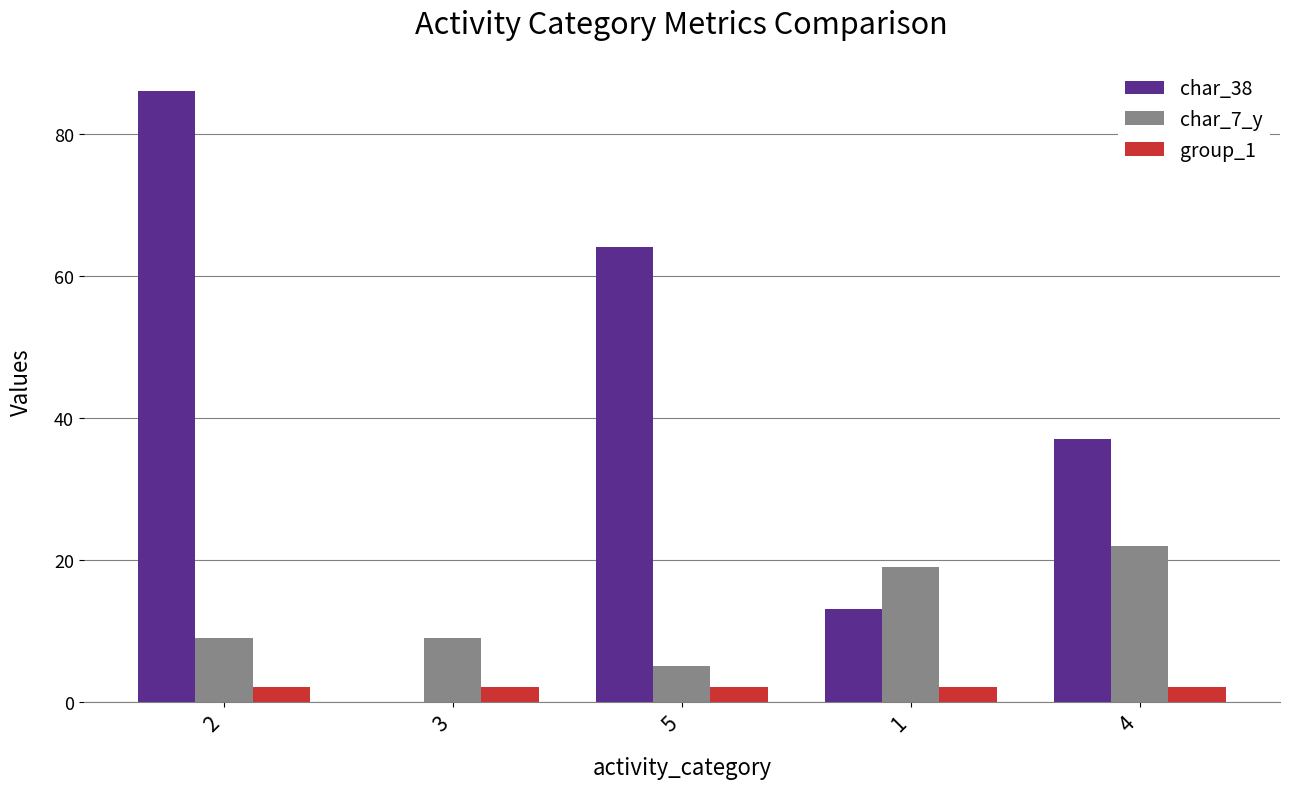

Which series changed the most between 1 and 4?

char_38